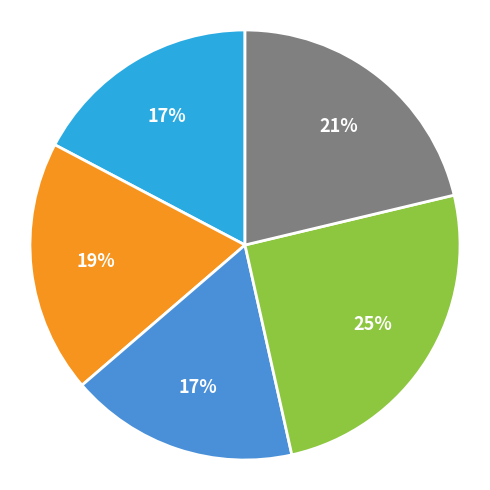

To the nearest percent, what is the difference between the largest and smallest slice percentages?

8%